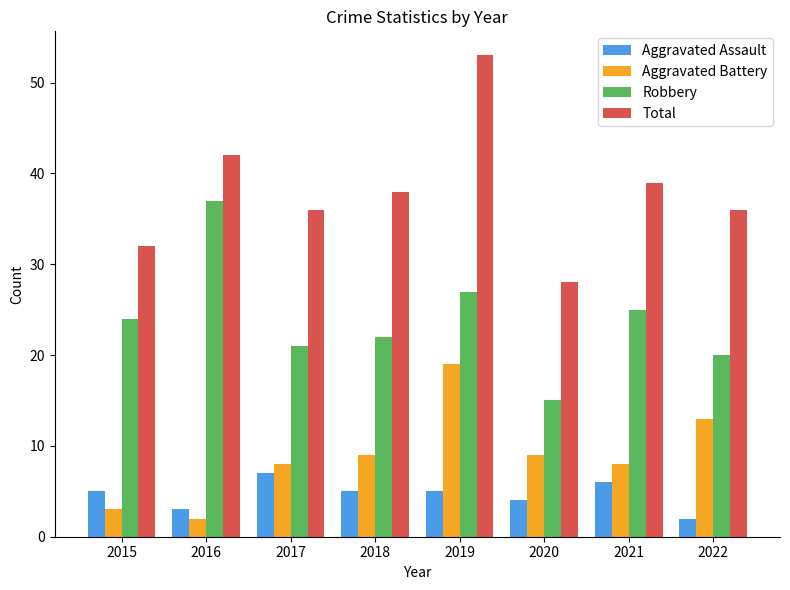

At which label does Aggravated Battery reach its peak?

2019